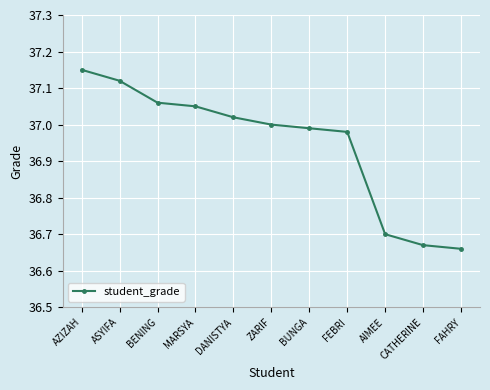

At which category does the chart reach its peak across all series?

AZIZAH